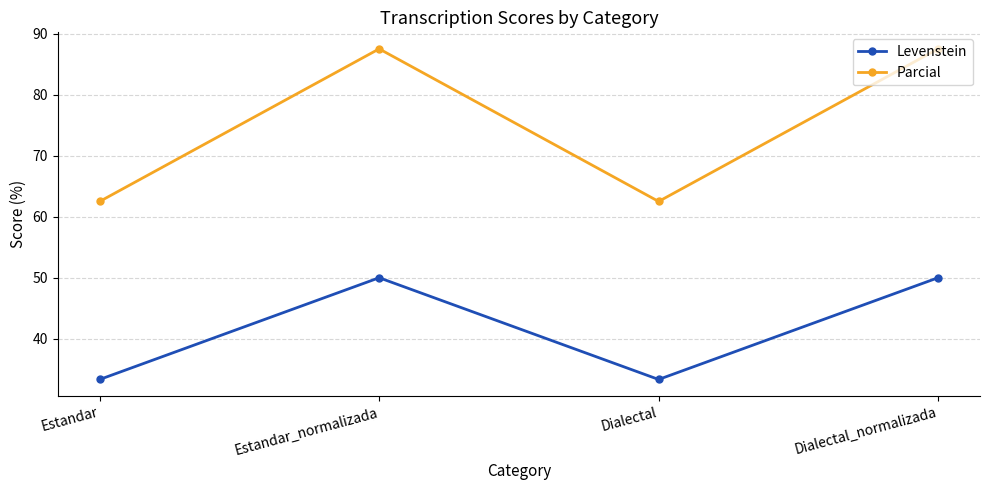

At how many categories does at least one series exceed 56?

4